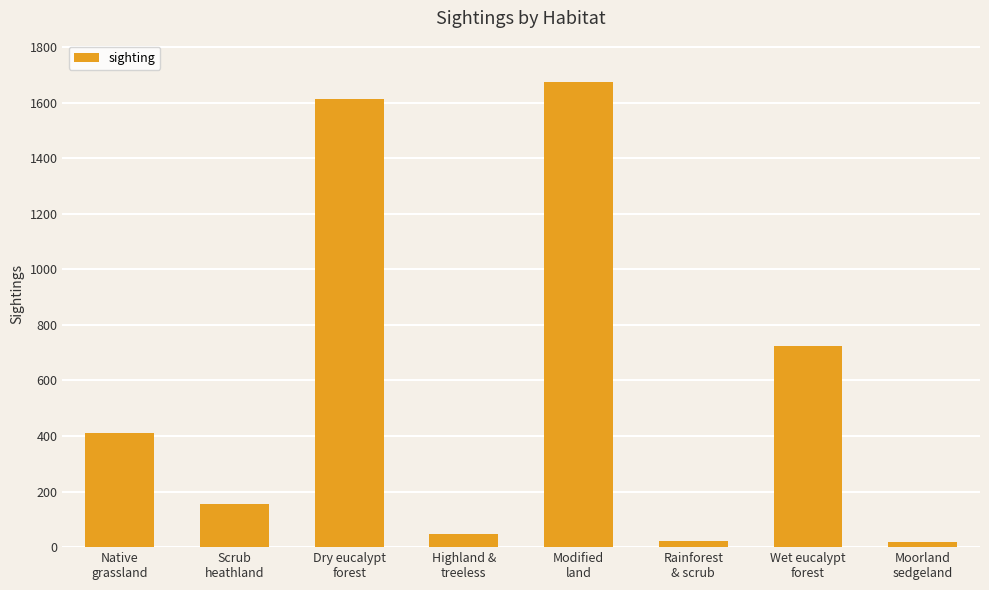

Where is the data nearest to the value 846?

Wet eucalypt
forest